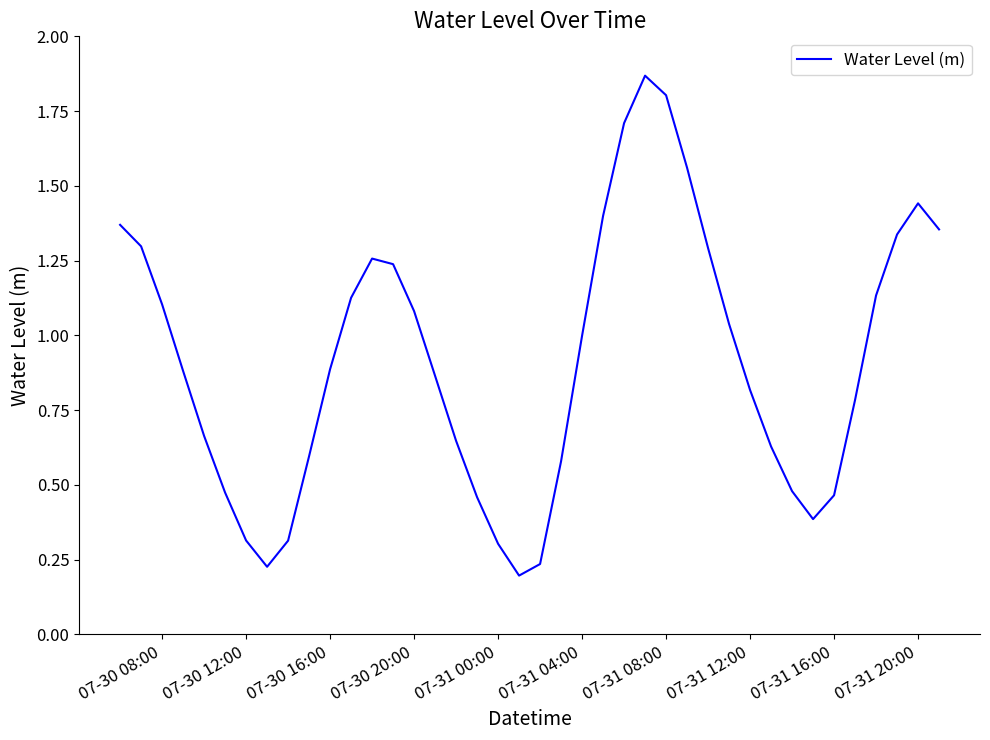

True or false: the data has more than 0 interior local peaks.

True